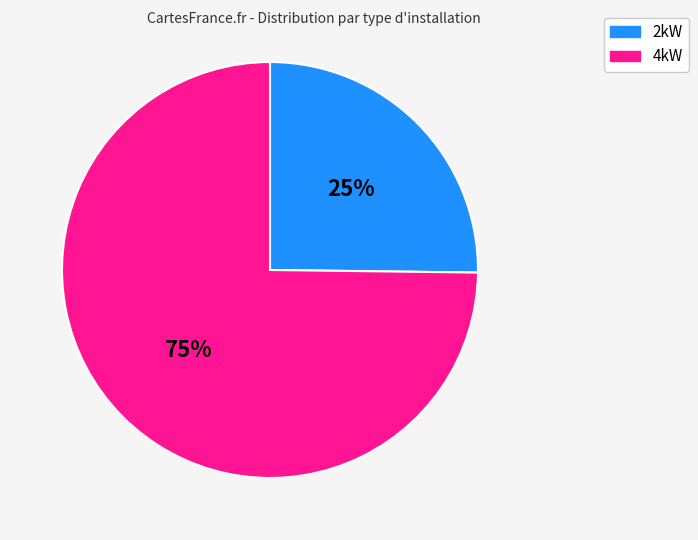

Is it true that 4kW is 80% of the pie?

False